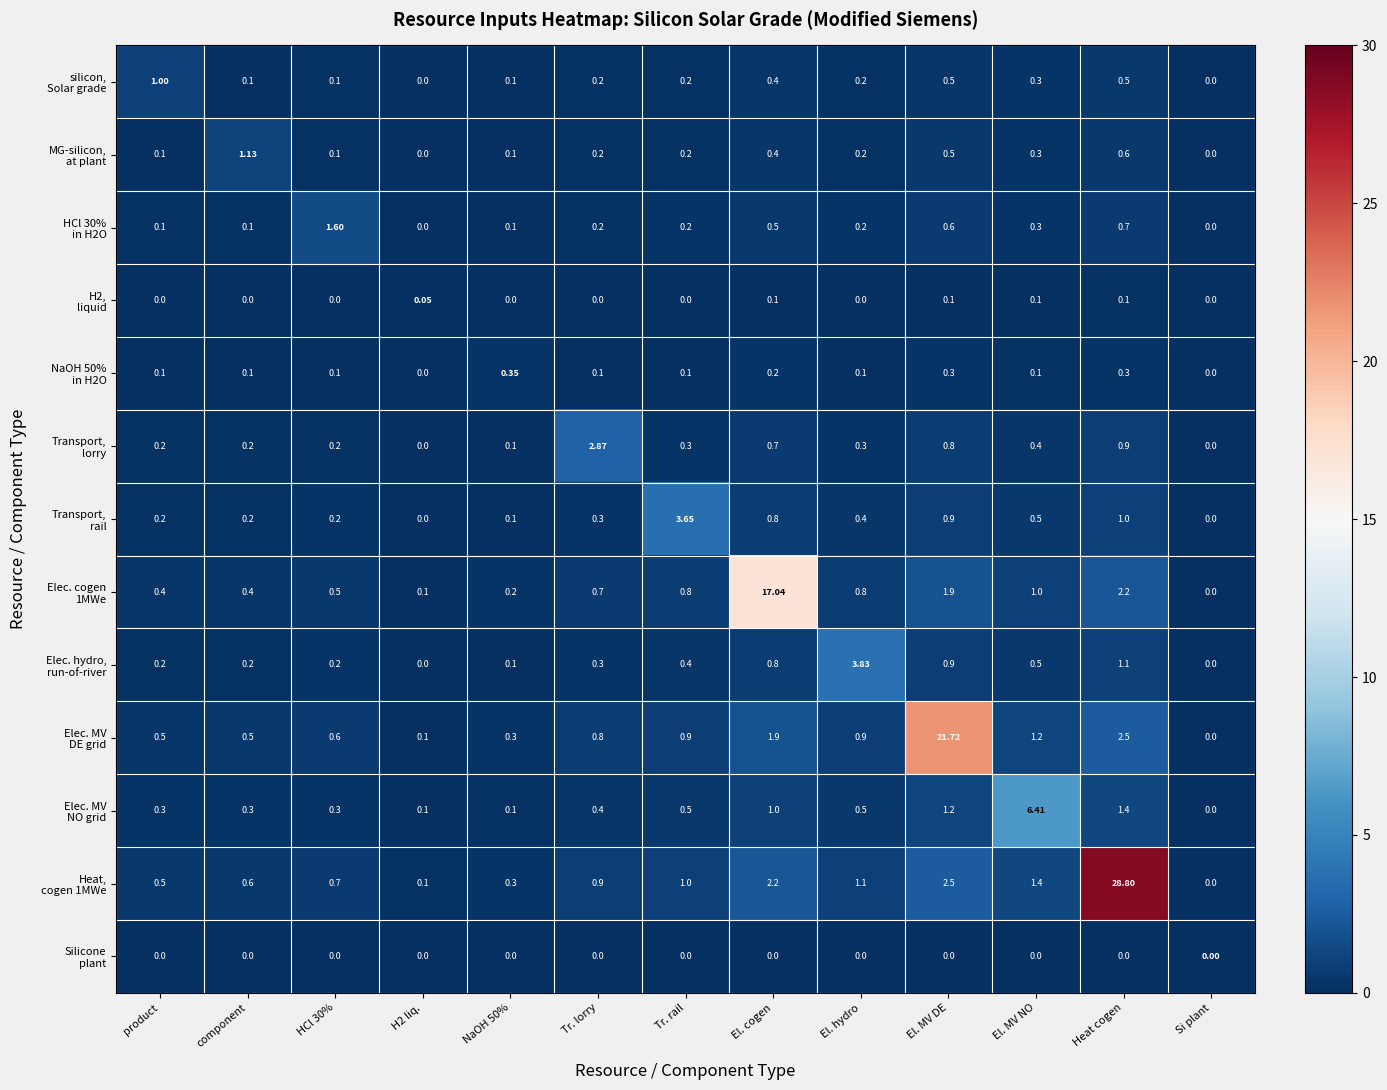

At which category is the sum across all series the highest?

Heat cogen